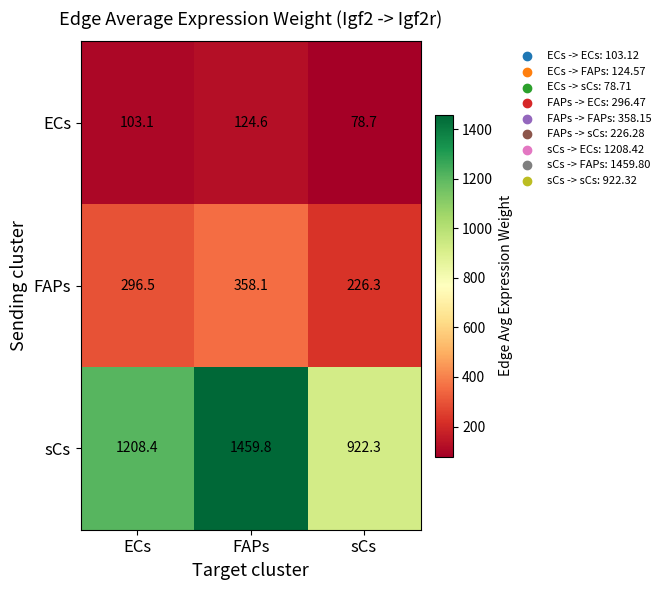

What is the total value across all series at ECs?

1608.0